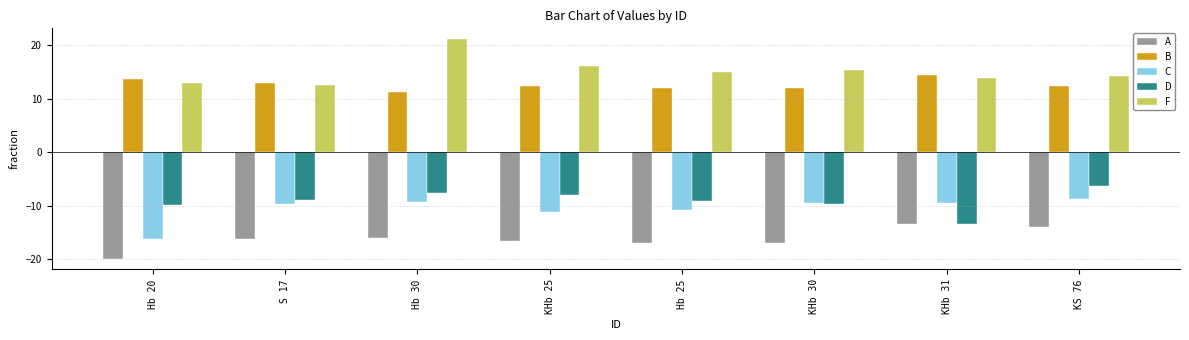

What is the sum of the A values at KHb 31 and Hb 20?

-33.4